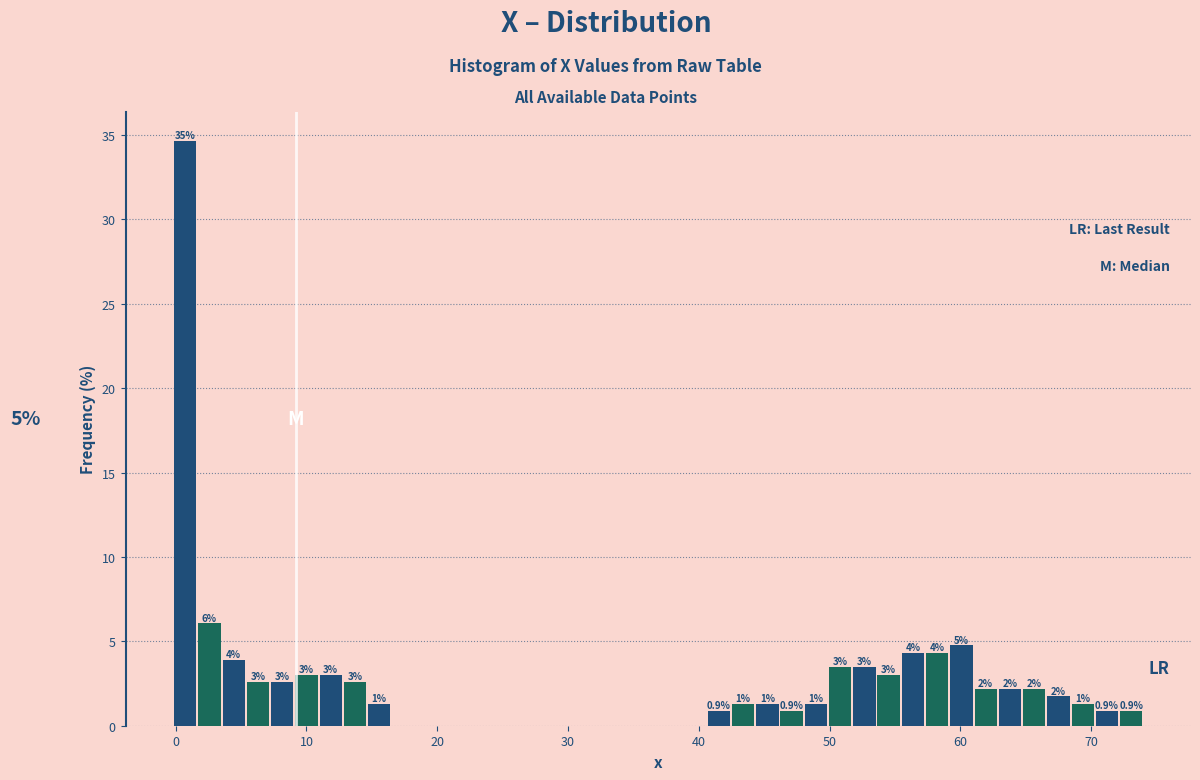

Read against the x-axis, roughly where is the centre of the tallest bar?

1